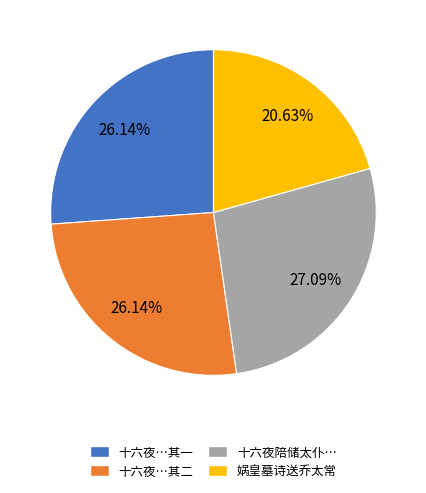

Is there a majority slice in this chart?

No